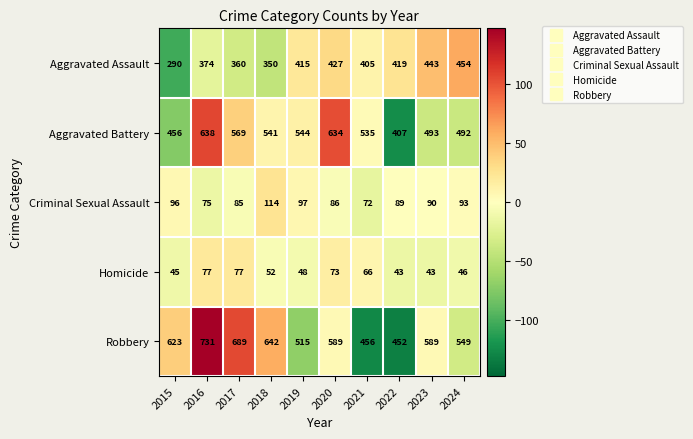

Between 2022 and 2024, which series saw the biggest shift?

Robbery